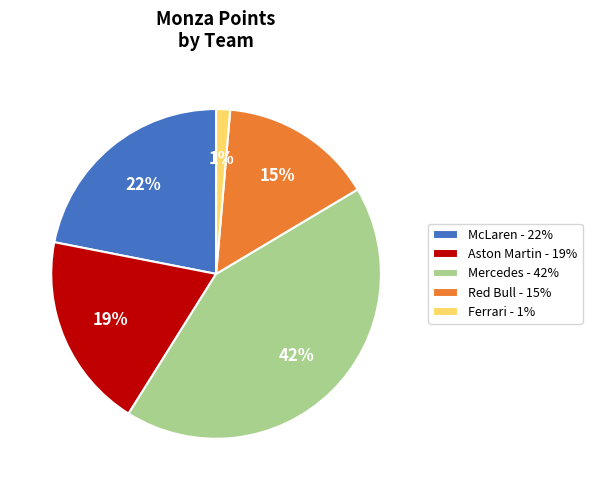

Which category has the biggest portion of the pie?

Mercedes